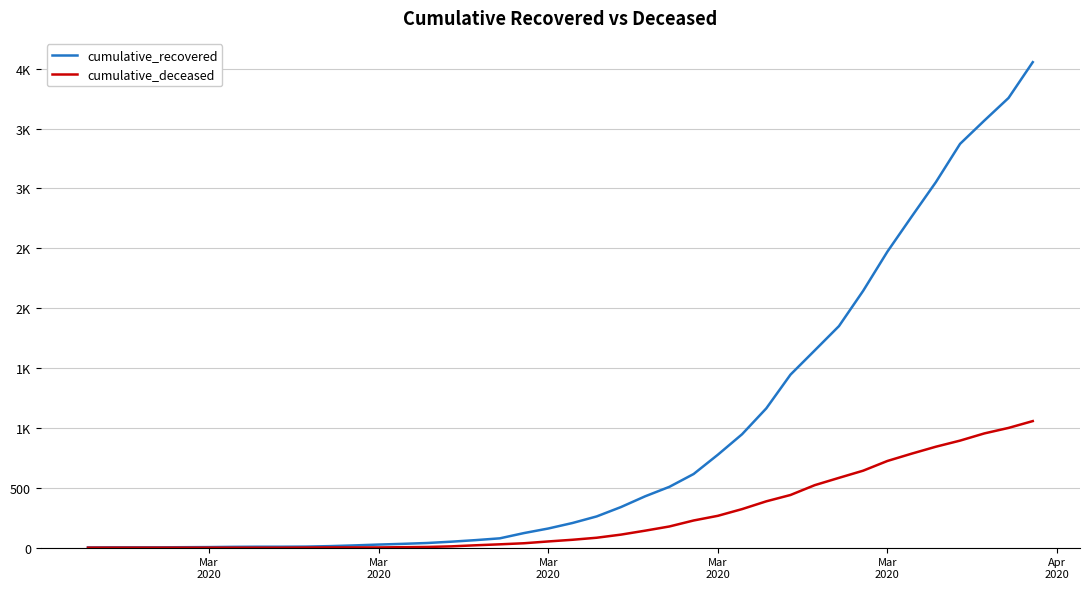

Reading left to right, extract all data points from this chart.

cumulative_recovered: 2	3	3	3	4	5	7	8	8	9	13	19	26	32	39	50	63	78	122	160	206	261	339	429	508	615	776	947	1163	1445	1647	1850	2145	2472	2764	3052	3372	3566	3755	4054
cumulative_deceased: 0	0	0	0	0	0	0	0	0	1	2	2	2	4	6	11	20	28	37	52	66	83	109	142	177	227	266	322	387	440	522	583	643	724	785	843	894	954	1000	1057